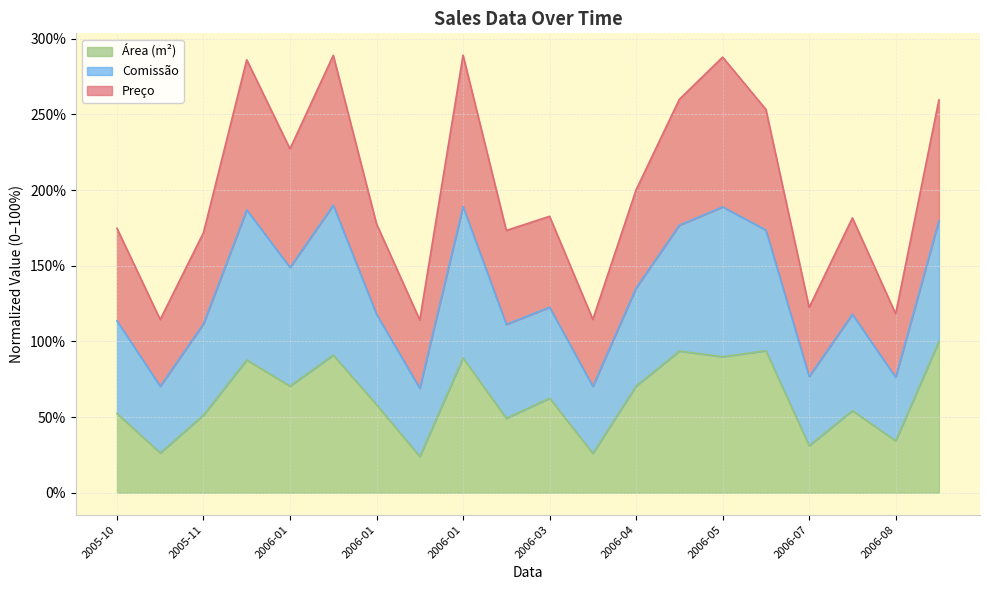

Does the chart display data point markers on the line(s)?

No